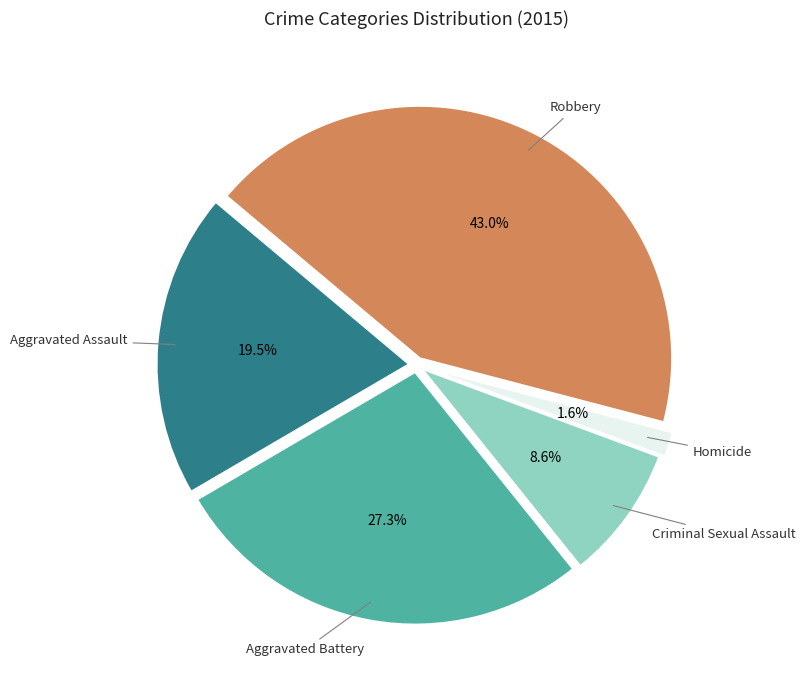

To the nearest percent, what is the average slice percentage?

20%